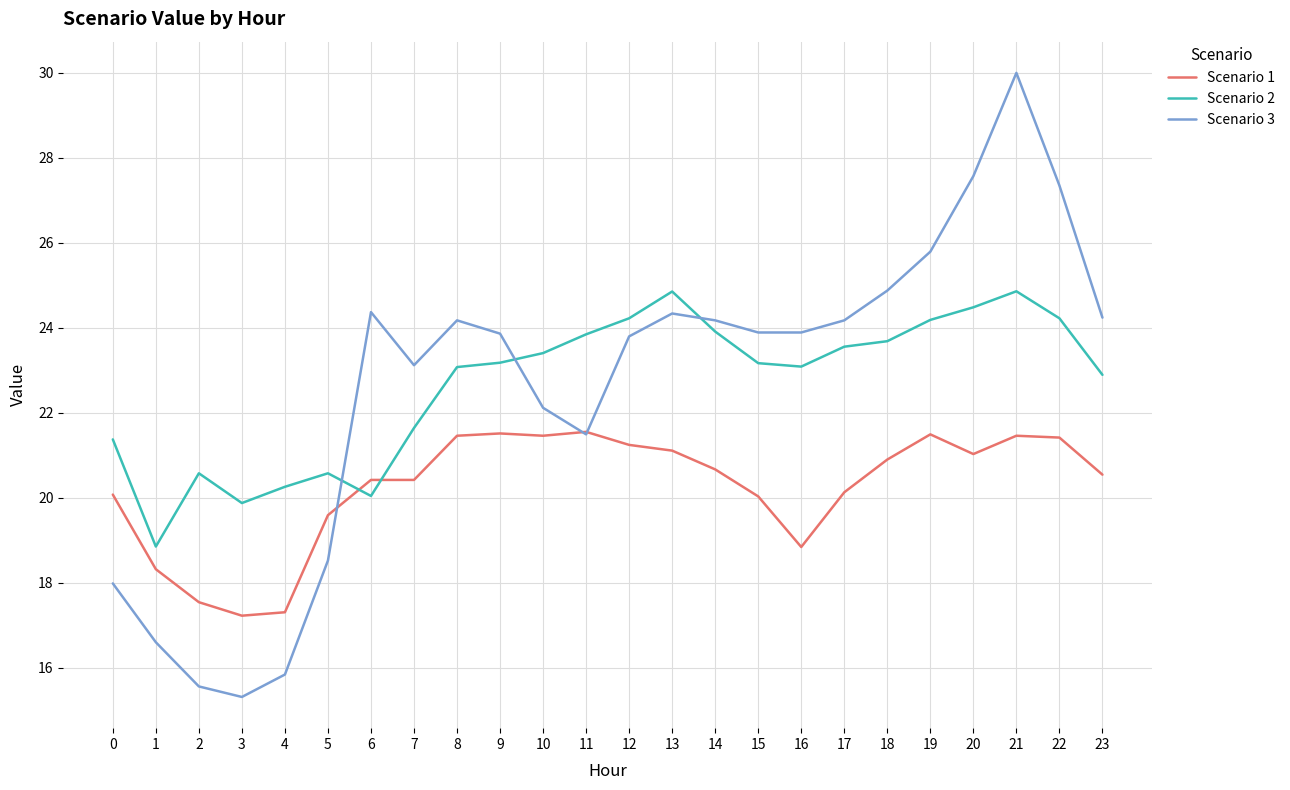

What is the average value of the Scenario 1 series?

20.2